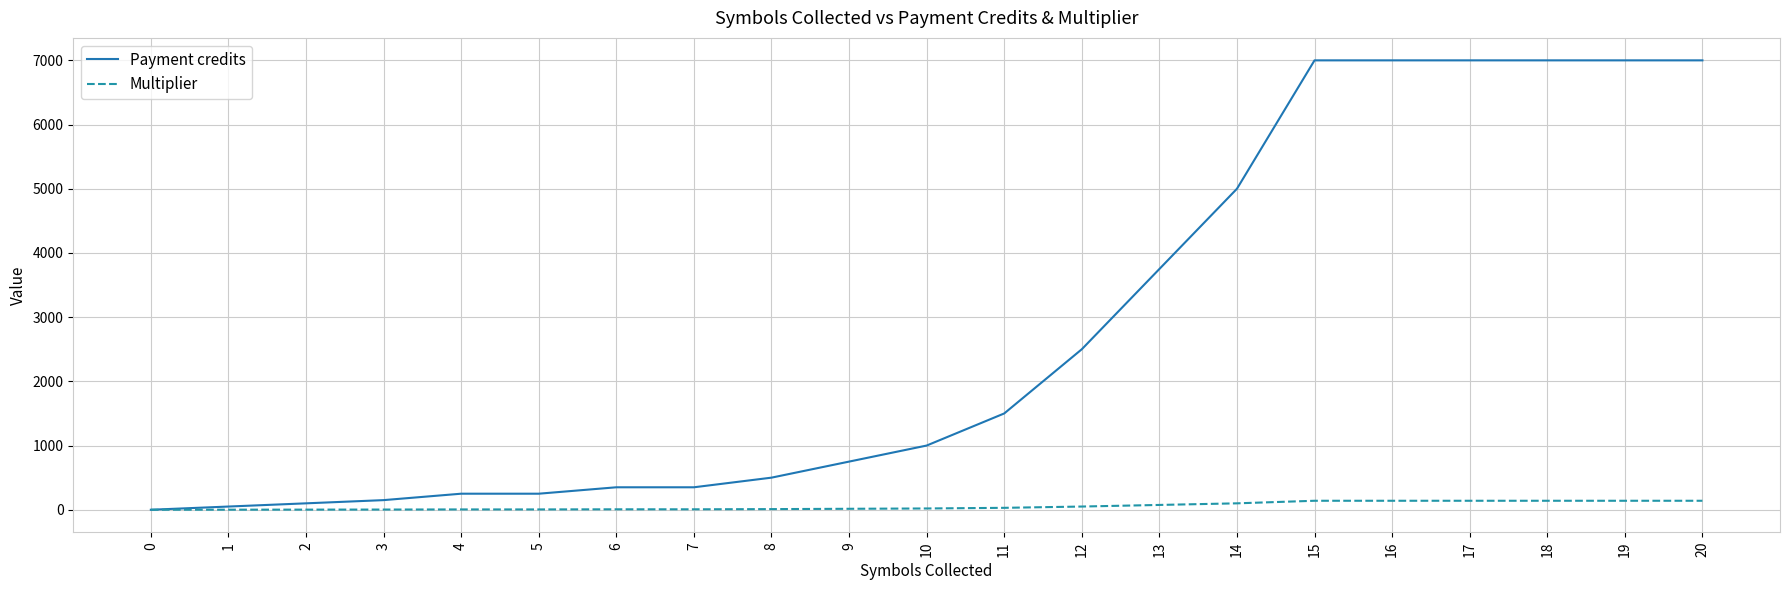

Which series changed the most between 10 and 16?

Payment credits